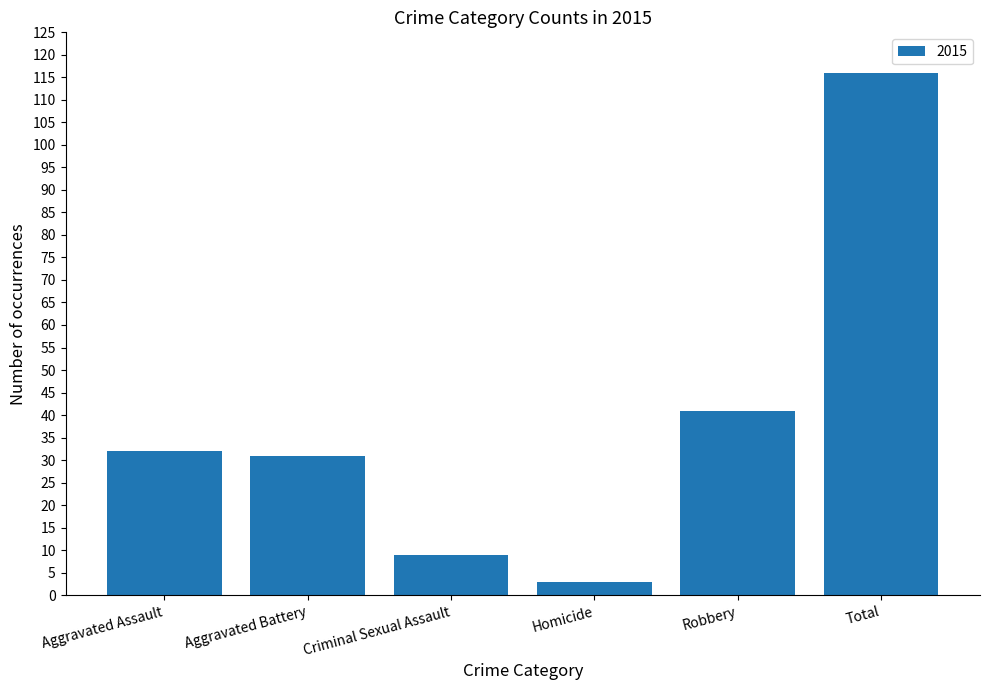

What is the change in value from Aggravated Battery to Homicide?

-28